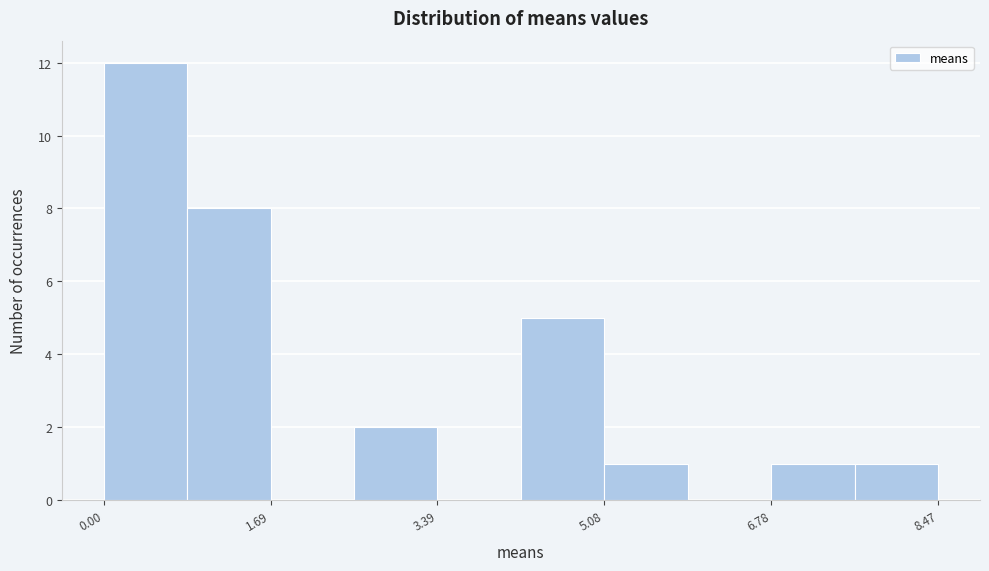

Reading left to right, transcribe this chart: for each bar, give the range it covers on the x-axis and its height. Neither the bar edges nor the heights are printed on the chart, so give them approximately, as read against the axes.

0.0 to 0.8: 12
0.8 to 1.6: 8
1.6 to 2.6: 0
2.6 to 3.4: 2
3.4 to 4.2: 0
4.2 to 5.0: 5
5.0 to 6.0: 1
6.0 to 6.8: 0
6.8 to 7.6: 1
7.6 to 8.4: 1